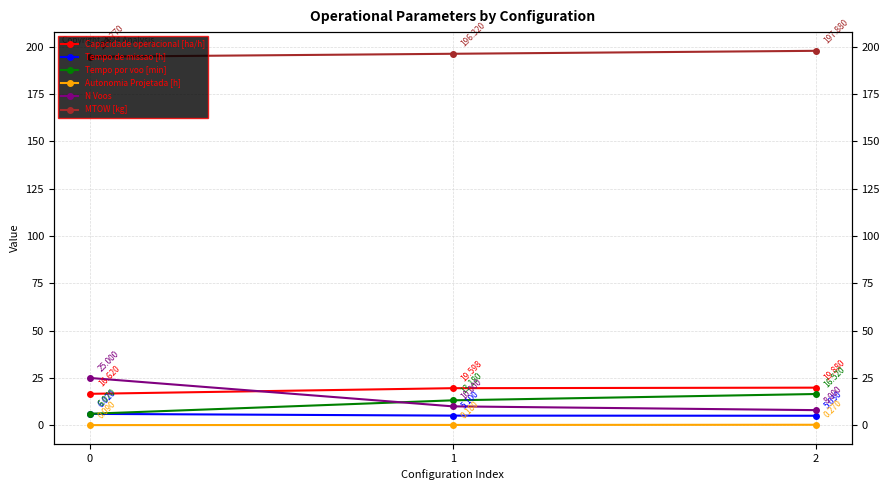

What is the difference between the N Voos values at 2 and 0?

17.0